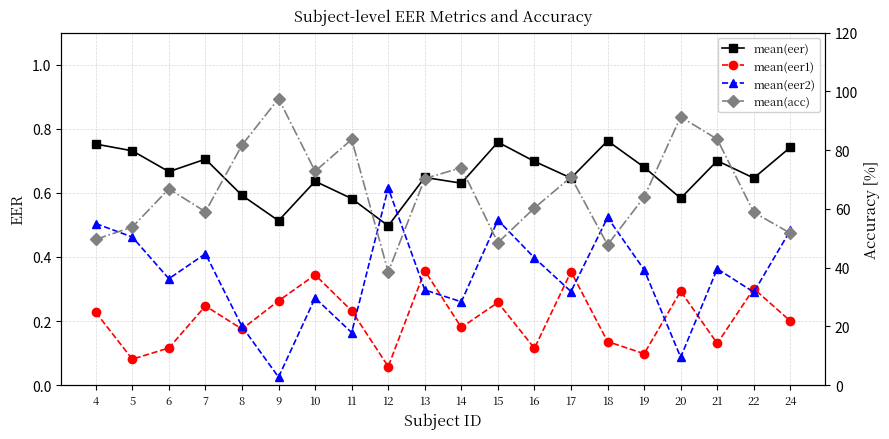

What is the sum of the mean(eer2) values at 4 and 16?

0.9